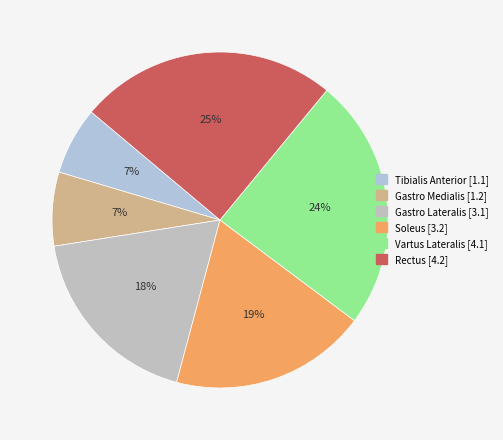

Which slice is the smallest?

Tibialis Anterior